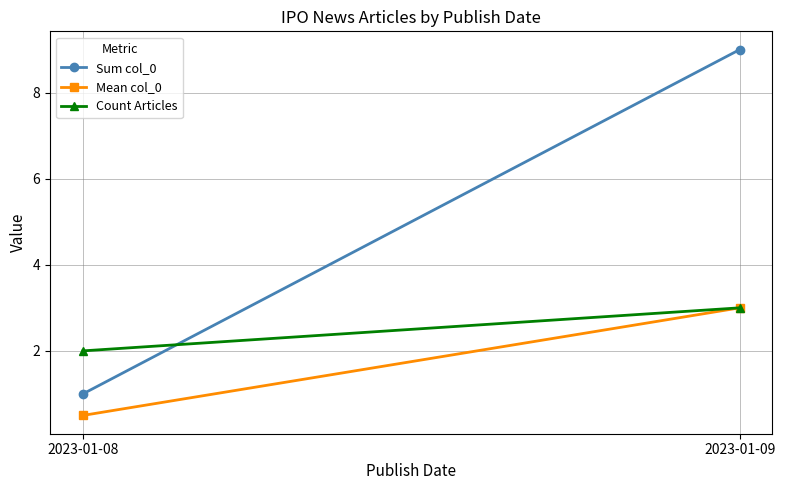

Which series has the largest total across all categories?

Sum col_0